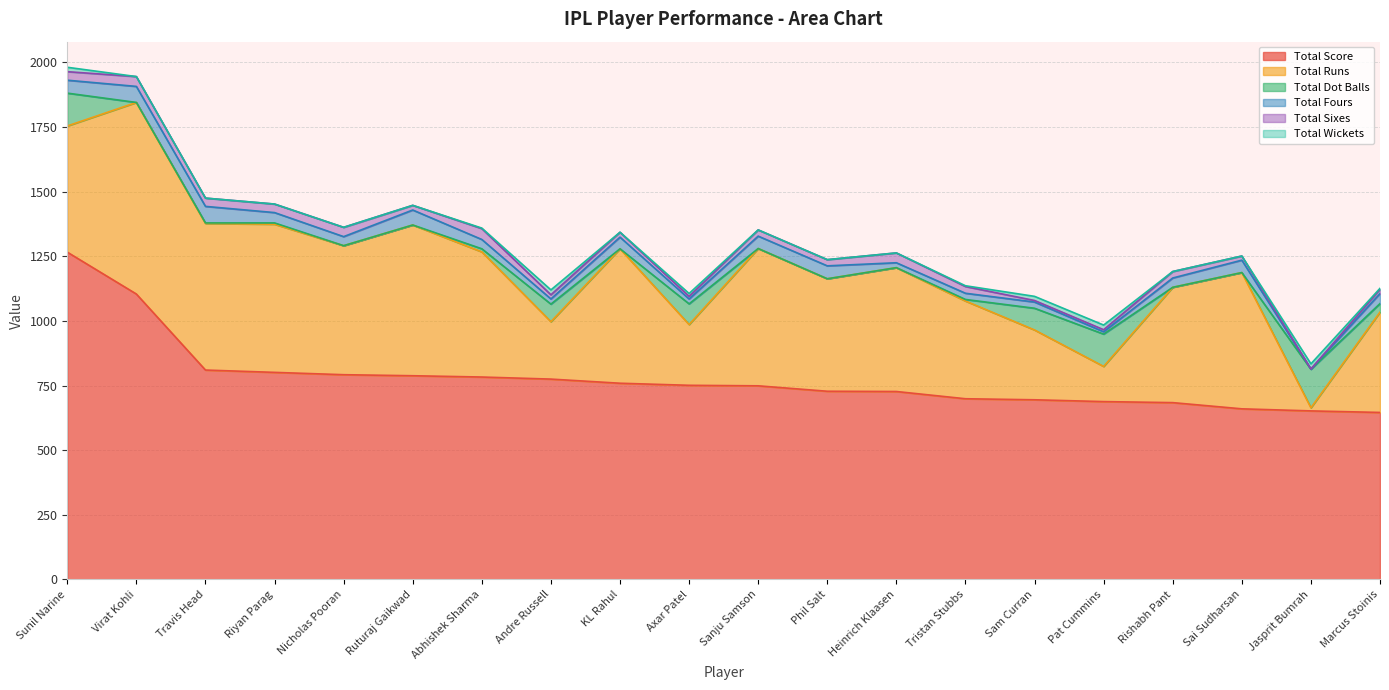

At which category does Total Fours reach its first local peak?

Travis Head